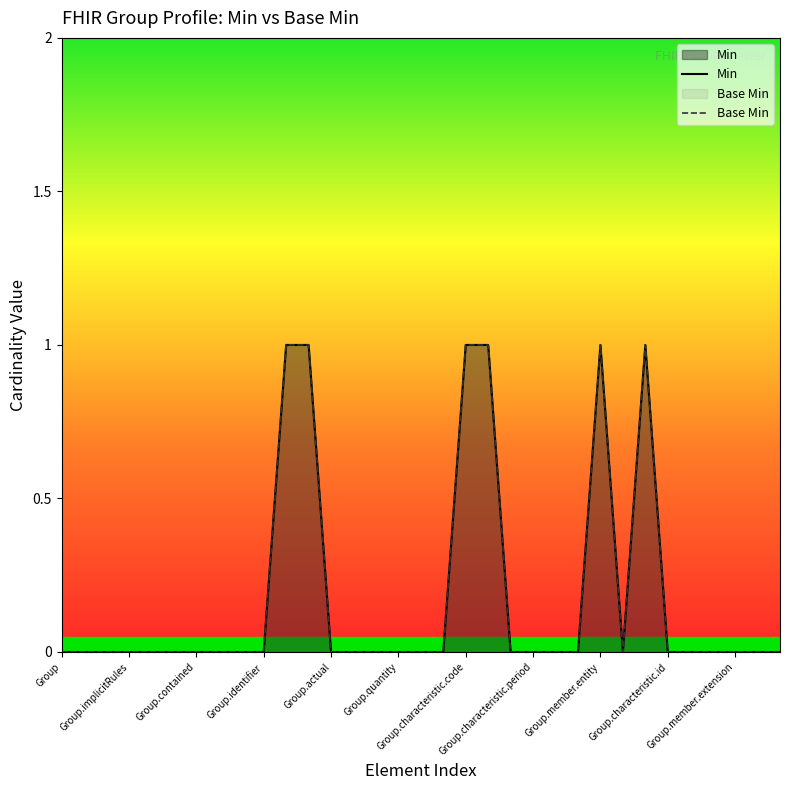

What is the label of the 5th point from the left?

Group.actual